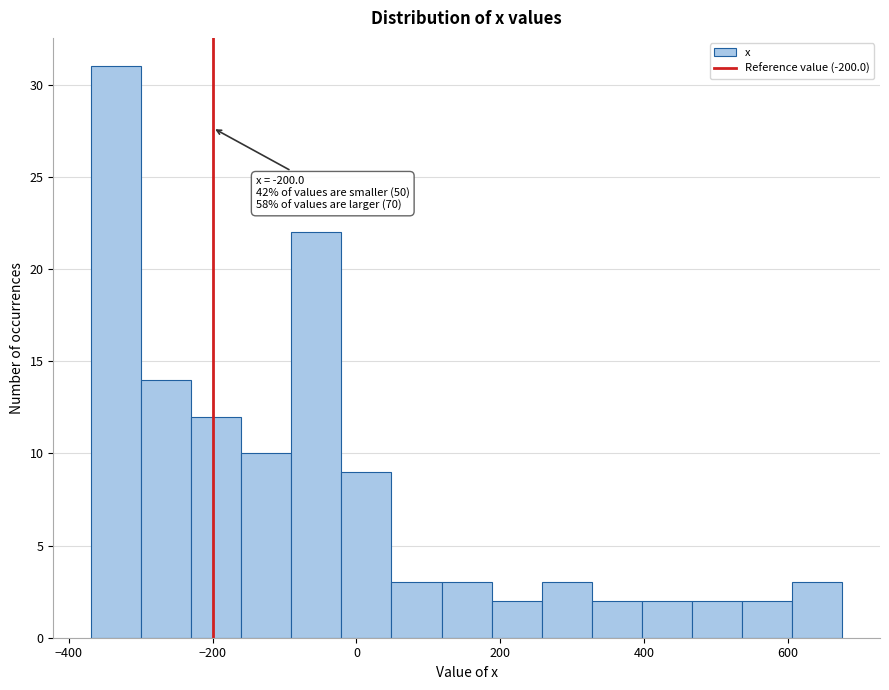

Around what value on the x-axis is the tallest bar? Give the approximate position of its centre, as read against the axis.

-340